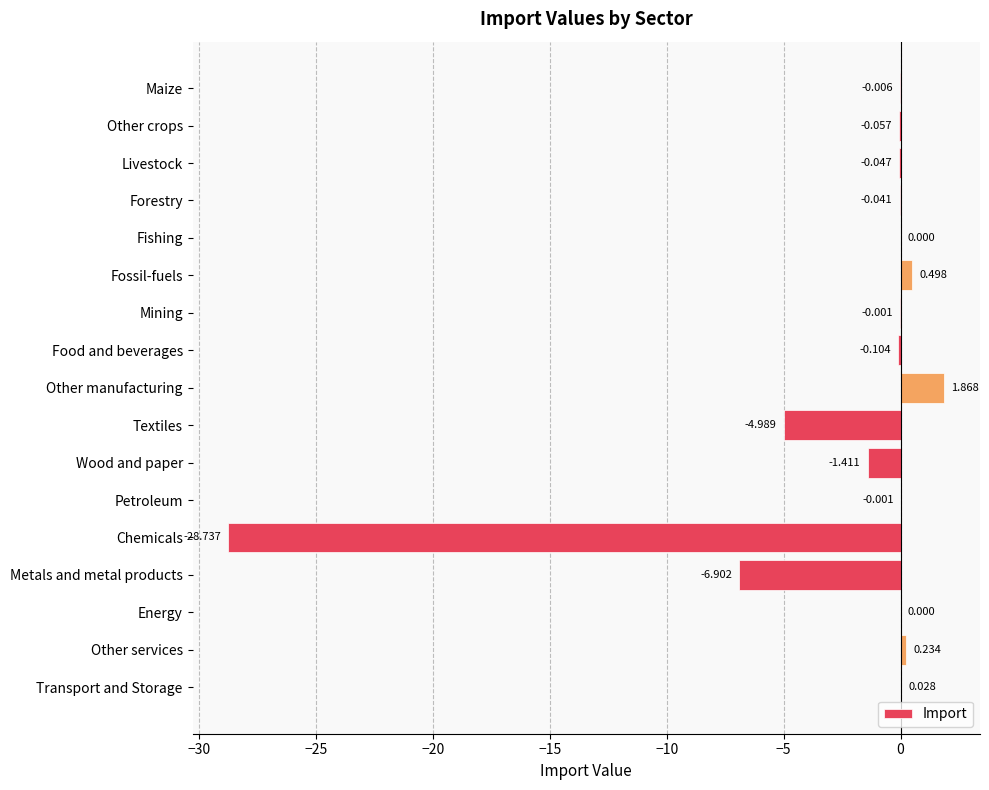

Which label corresponds to the largest value in the chart?

Other manufacturing